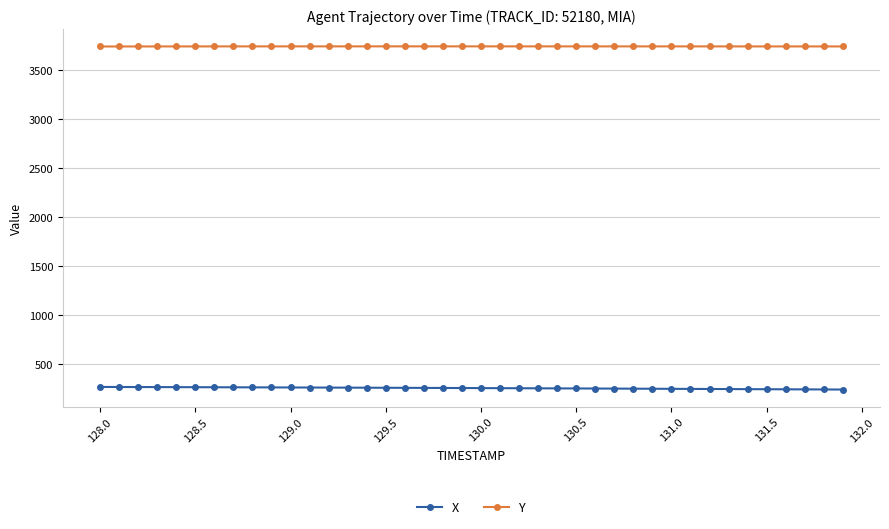

How many data points in Y are above 3739?

36